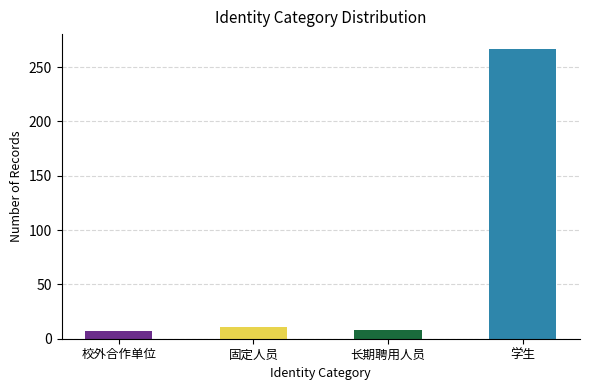

Which label corresponds to the smallest value in the chart?

校外合作单位